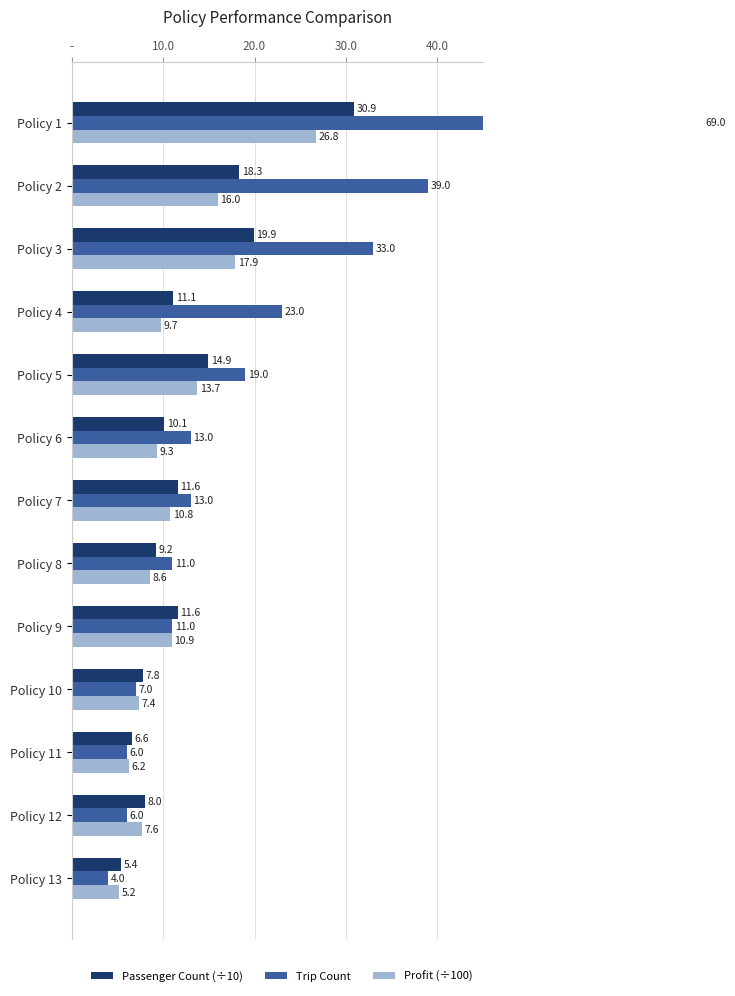

Between Policy 3 and Policy 9, which series saw the biggest shift?

Trip Count